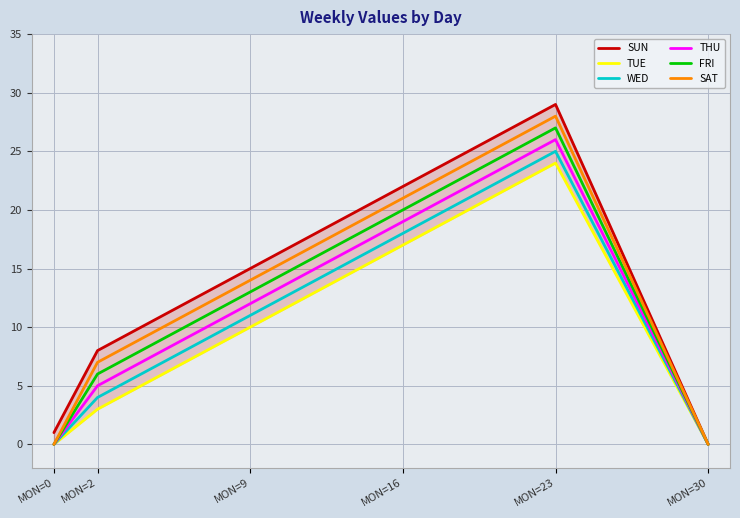

Is it true that SAT equals 14 at MON=9?

True